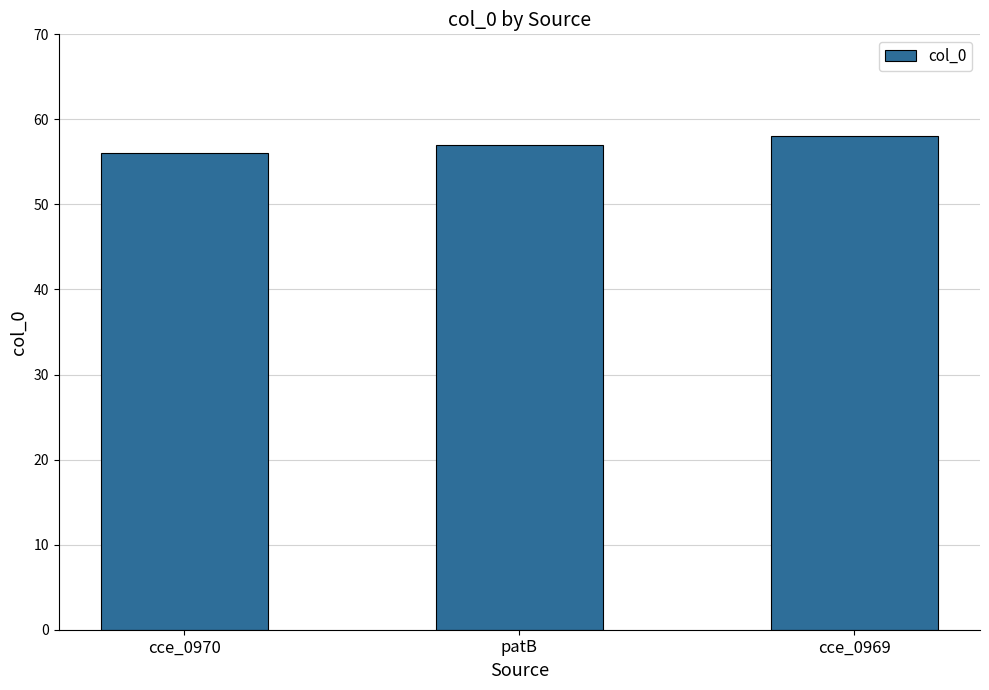

What is the greatest value displayed?

58